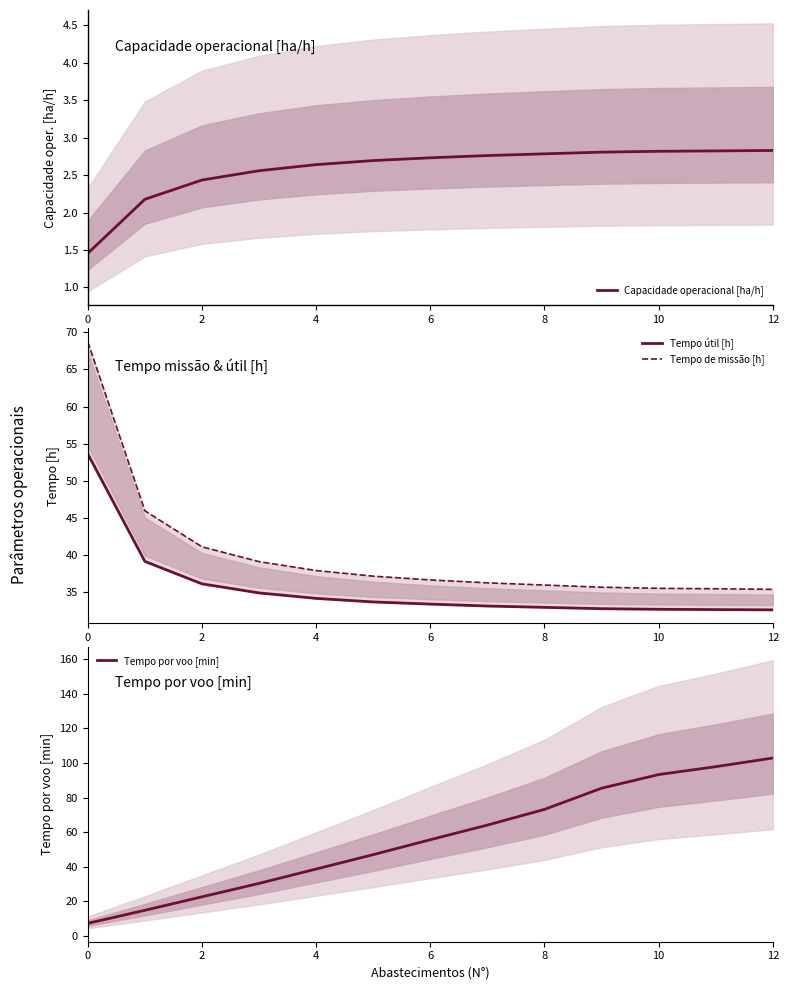

At how many categories does at least one series exceed 52?

8